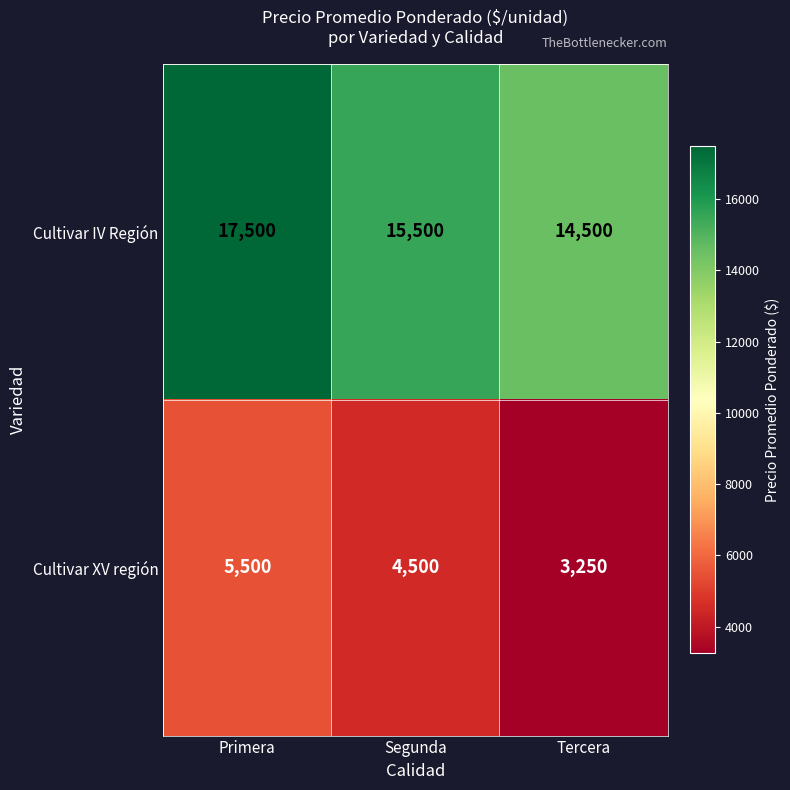

Which series has the largest range (max minus min)?

Cultivar IV Región